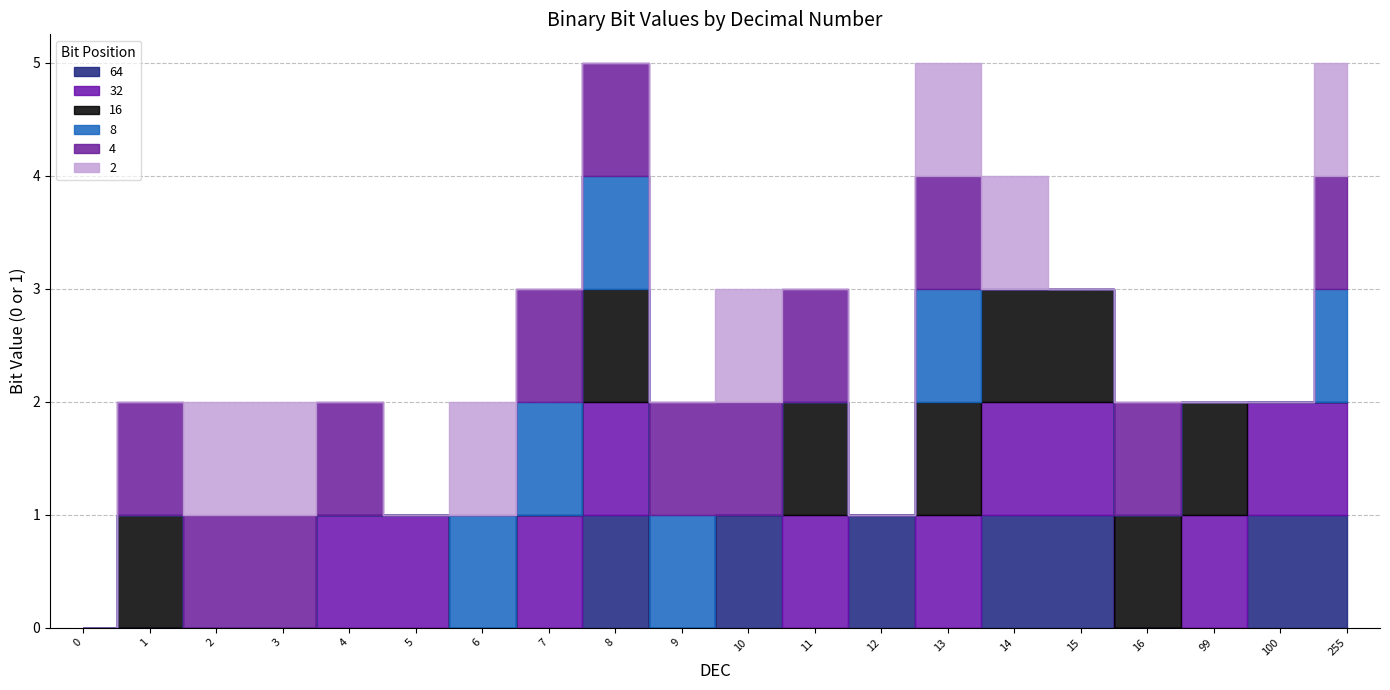

What is the difference between the maximum and second lowest values in the 32 series?

1